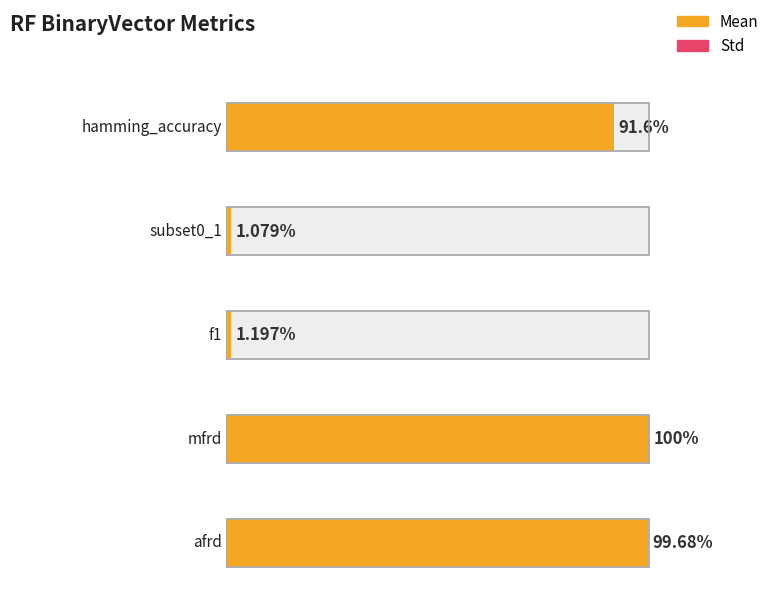

How many groups of bars are there?

5